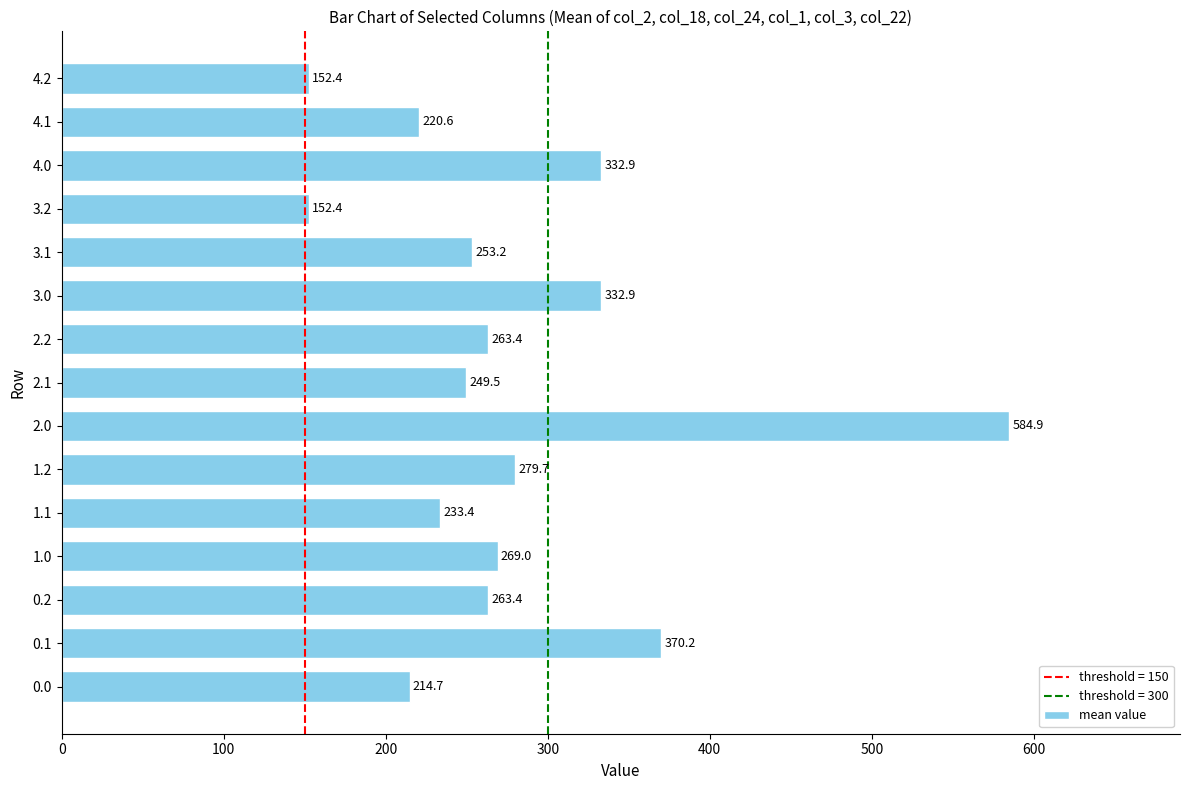

Which category has the highest value across all series?

2.0